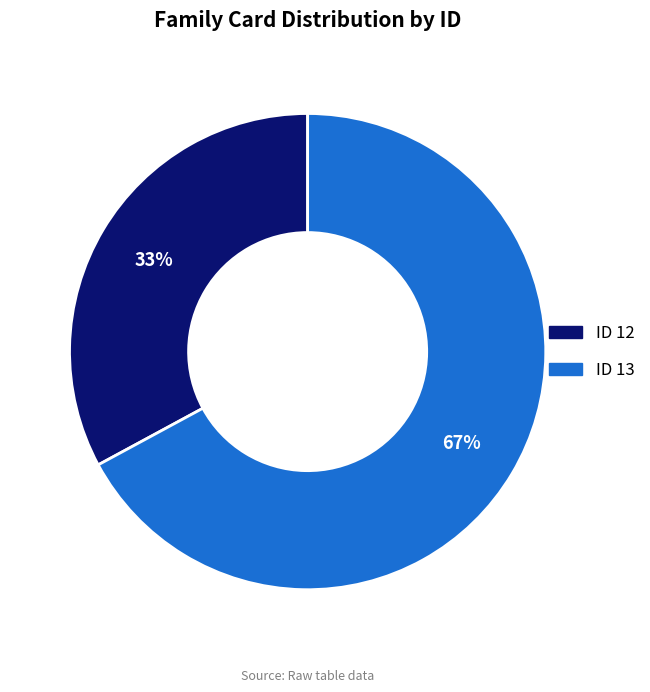

To the nearest percent, what is the average slice percentage?

50%